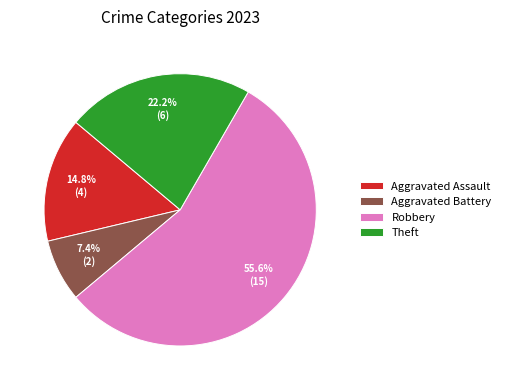

To the nearest percent, what percentage of the pie is Theft?

22%